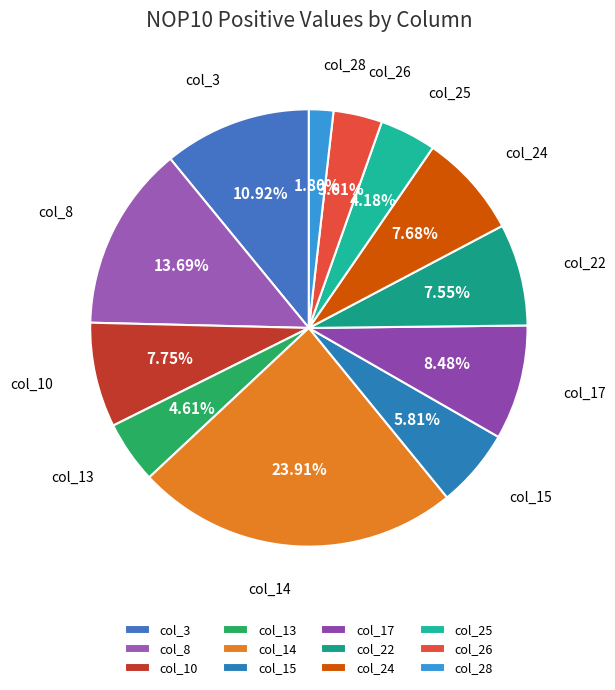

Count the number of slices in the pie.

12